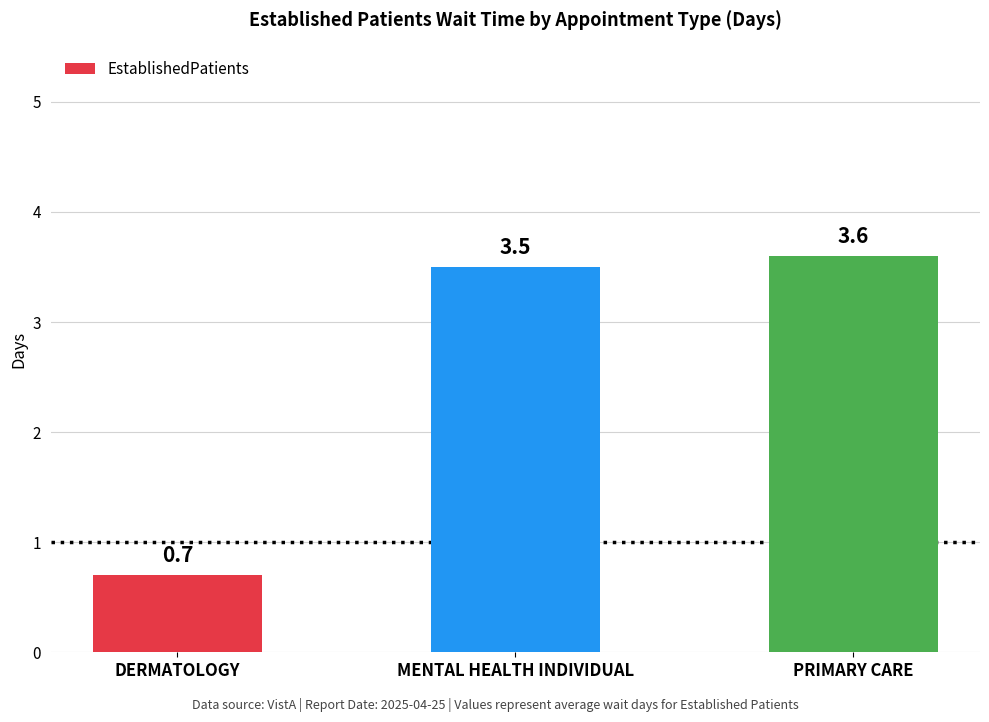

How many values exceed 3?

2